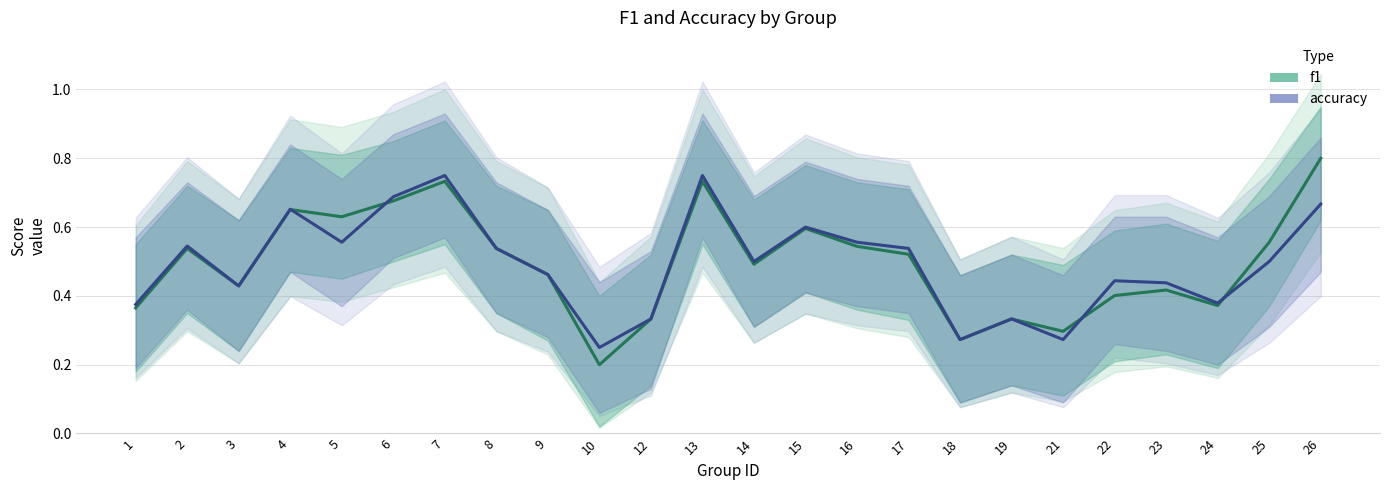

What are all the series names shown in the legend?

f1, accuracy